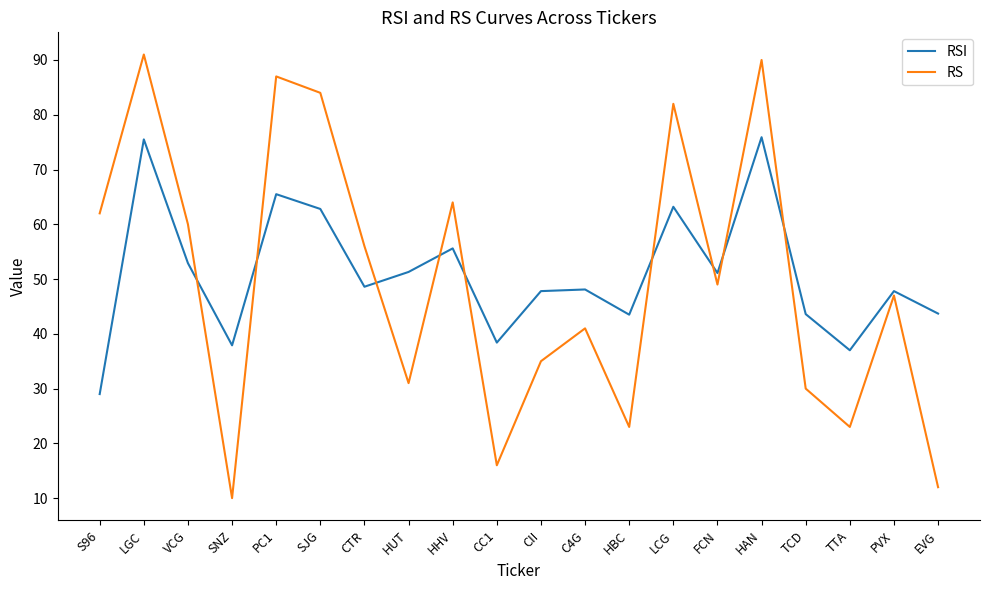

At S96, list the series in order from smallest to largest.

RSI, RS